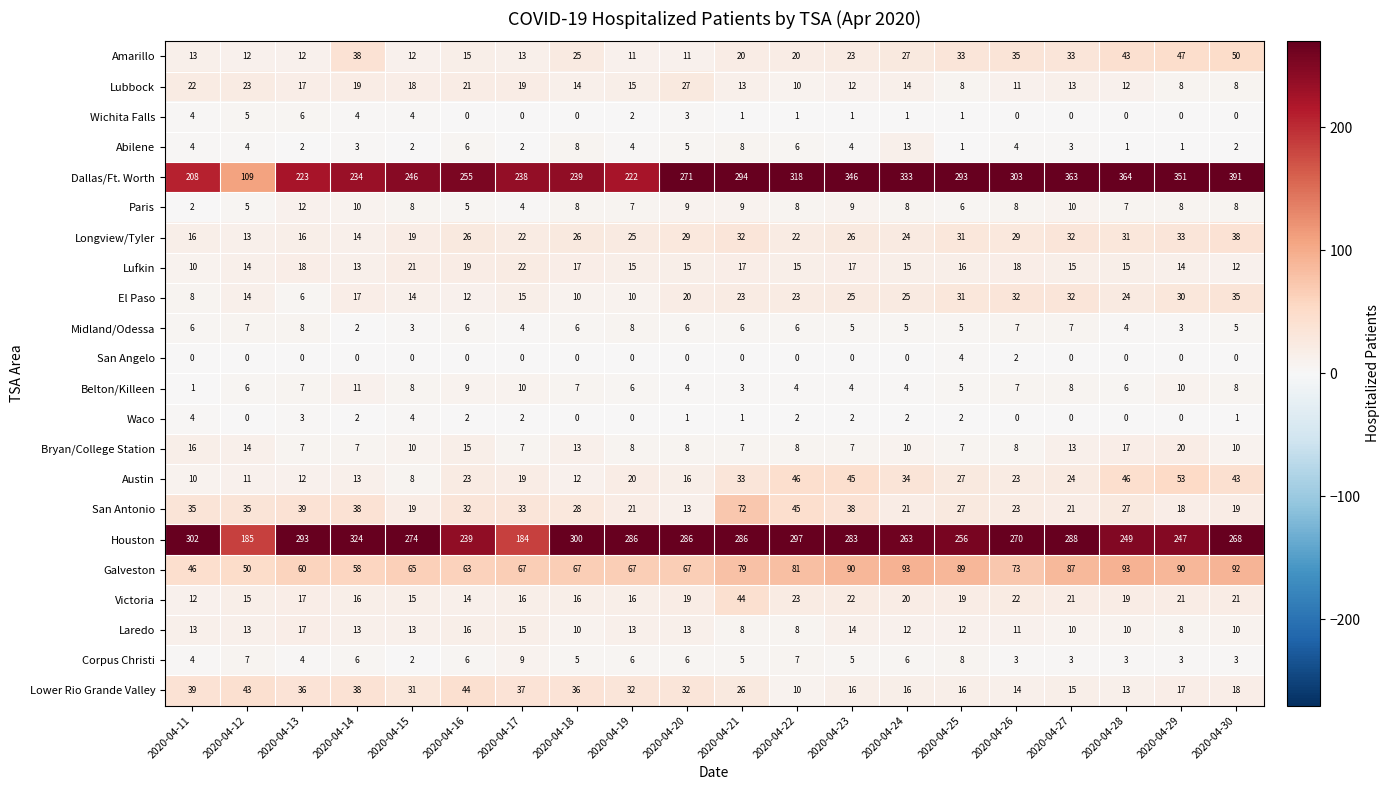

The Laredo series shows 18 at 2020-04-19. True or false?

False